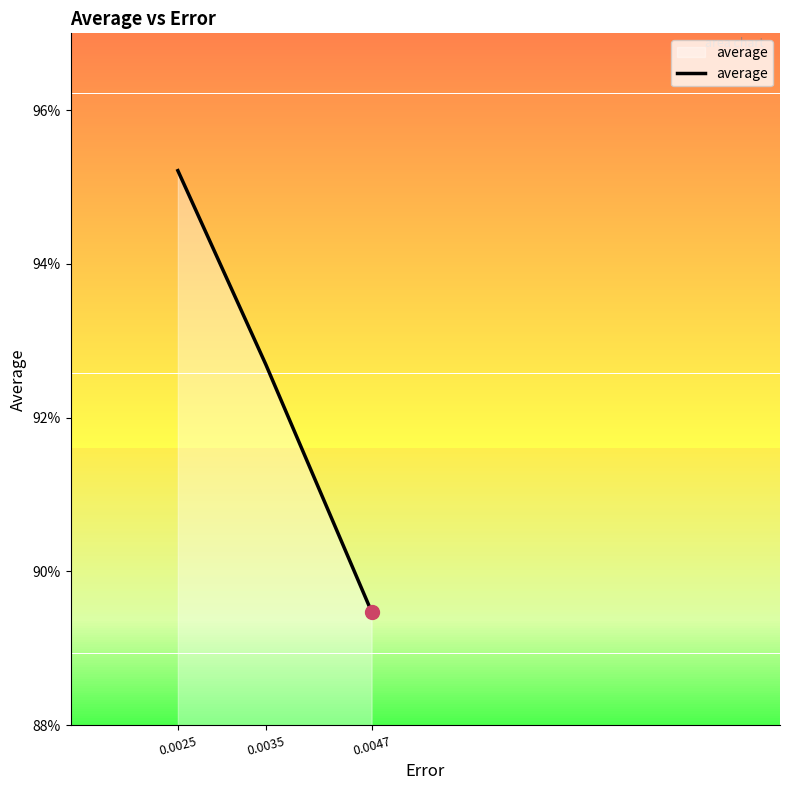

Reading left to right, extract all data points from this chart.

1.0	0.9	0.9